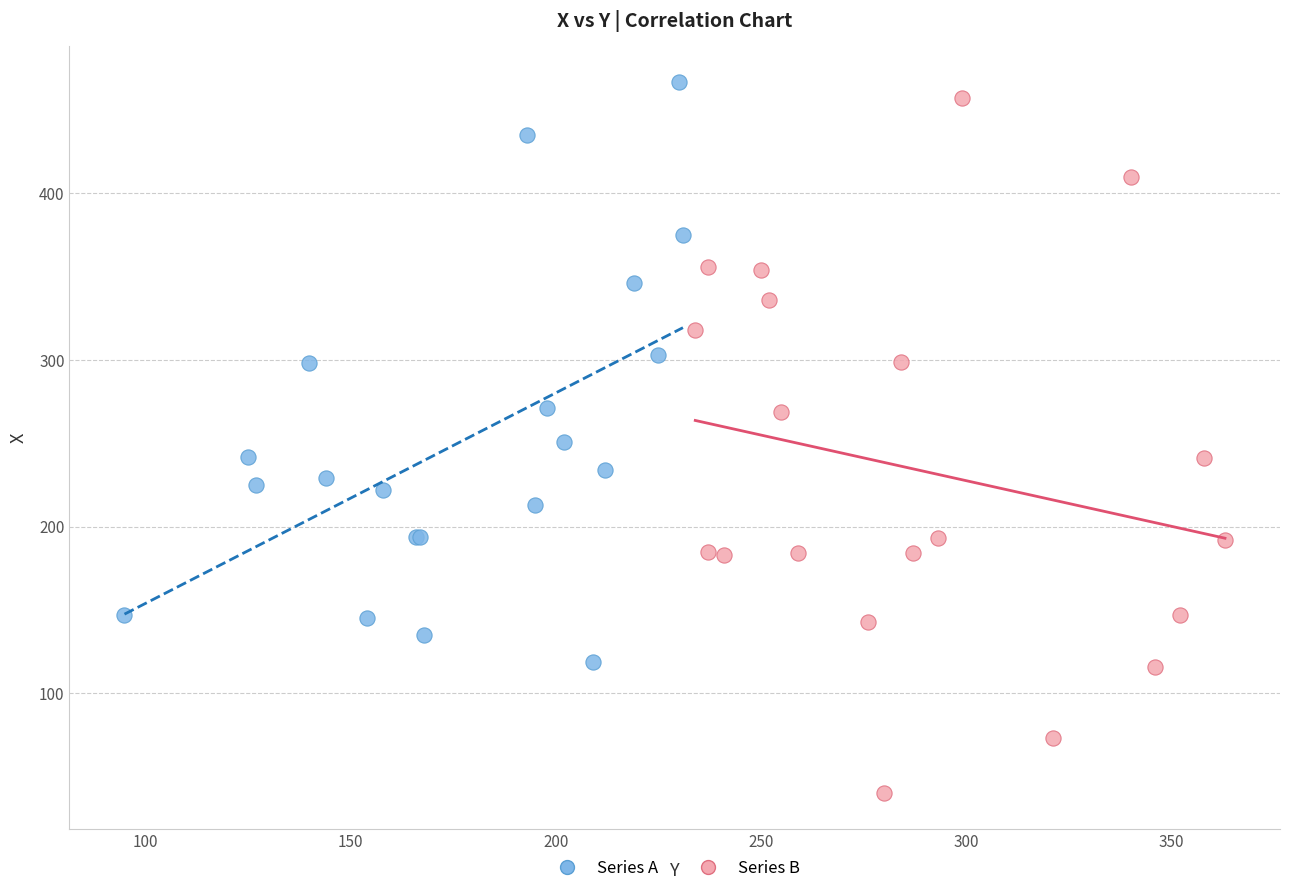

Which series has the widest spread of Y values?

Series B